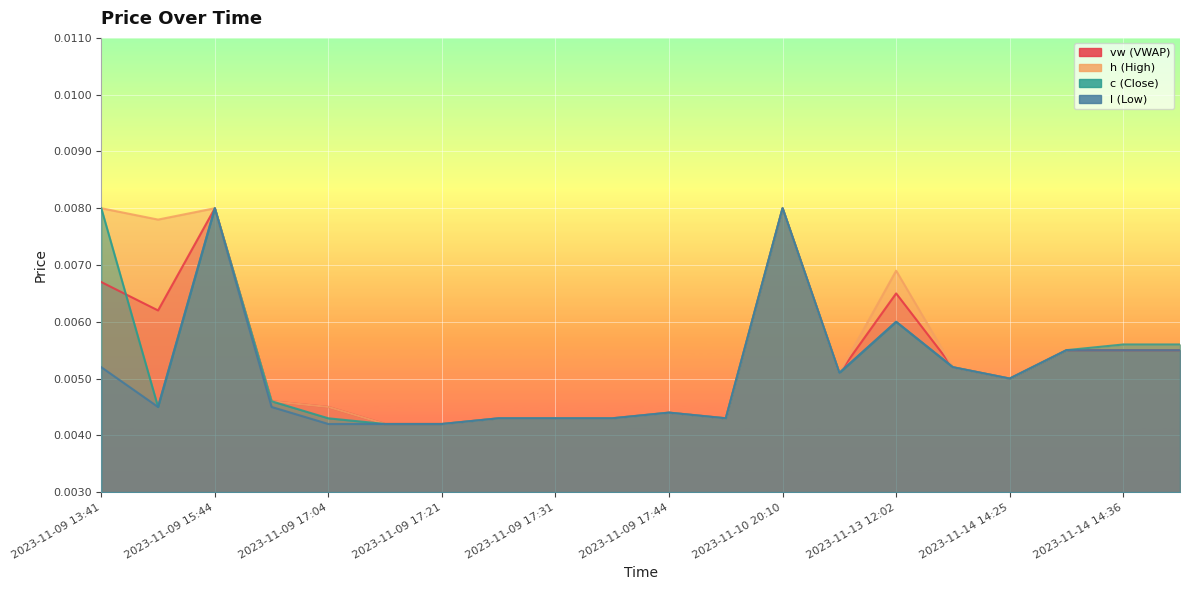

How many lines are shown in the chart?

4